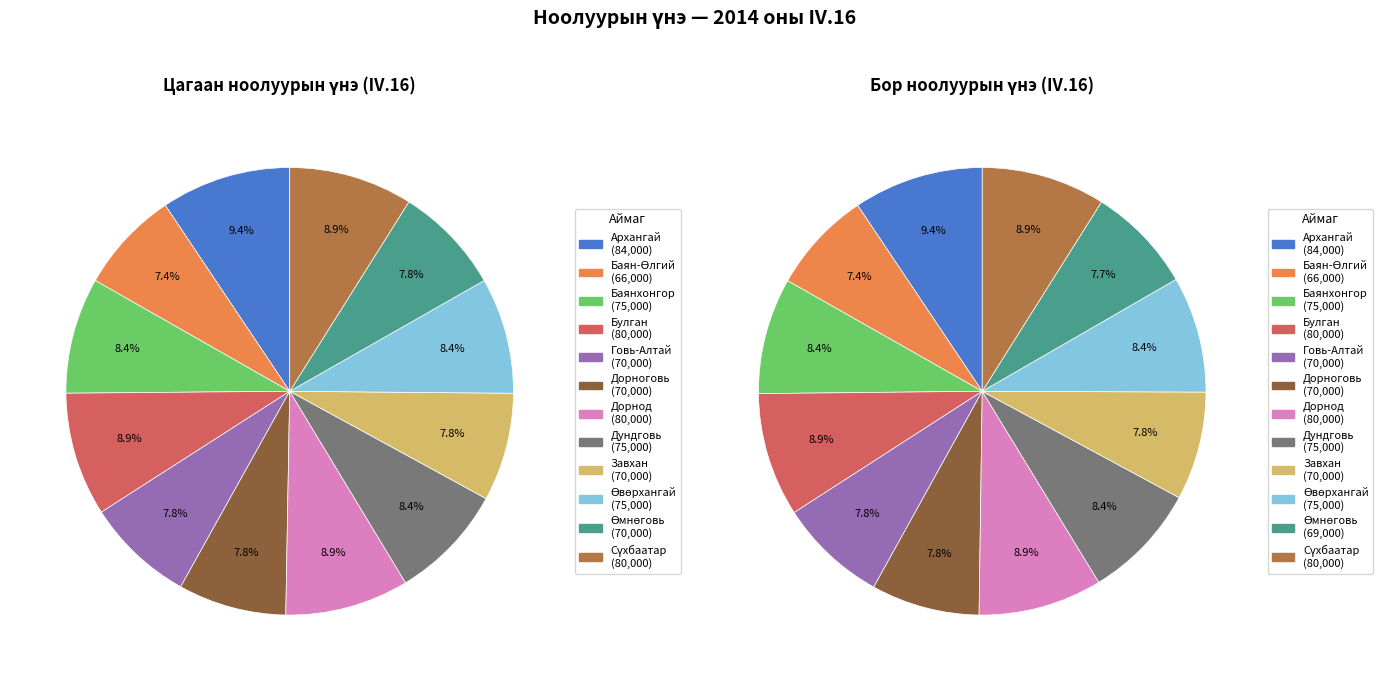

Which slice is the largest?

Архангай